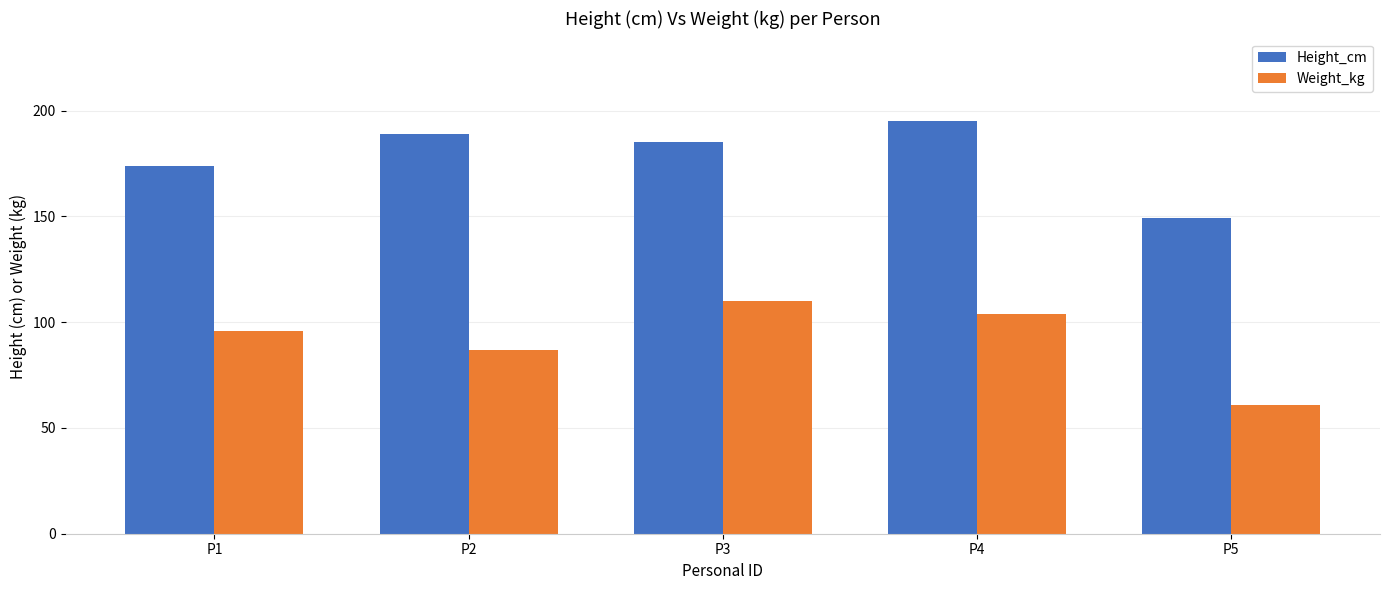

Is it true that Height_cm equals 189 at P2?

True